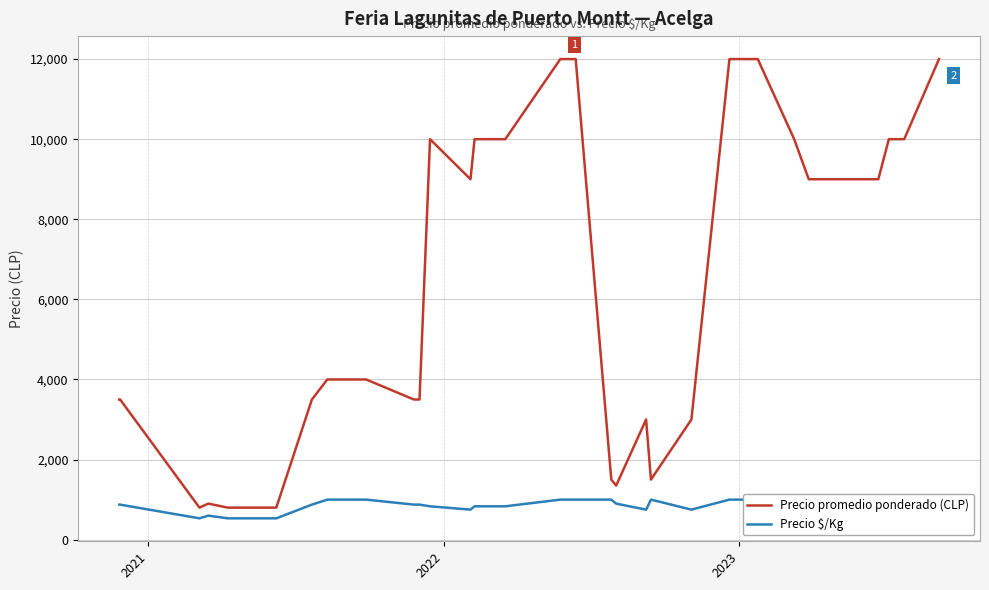

What is the highest value of the Precio promedio ponderado (CLP) series?

12000